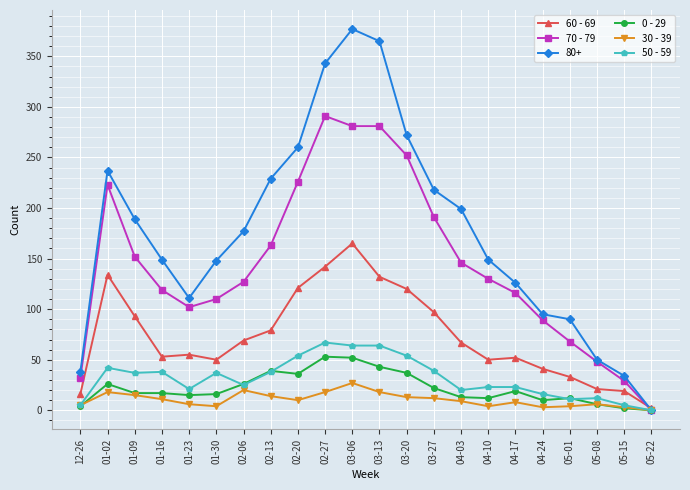

How many positive values does the 0 - 29 series have?

21